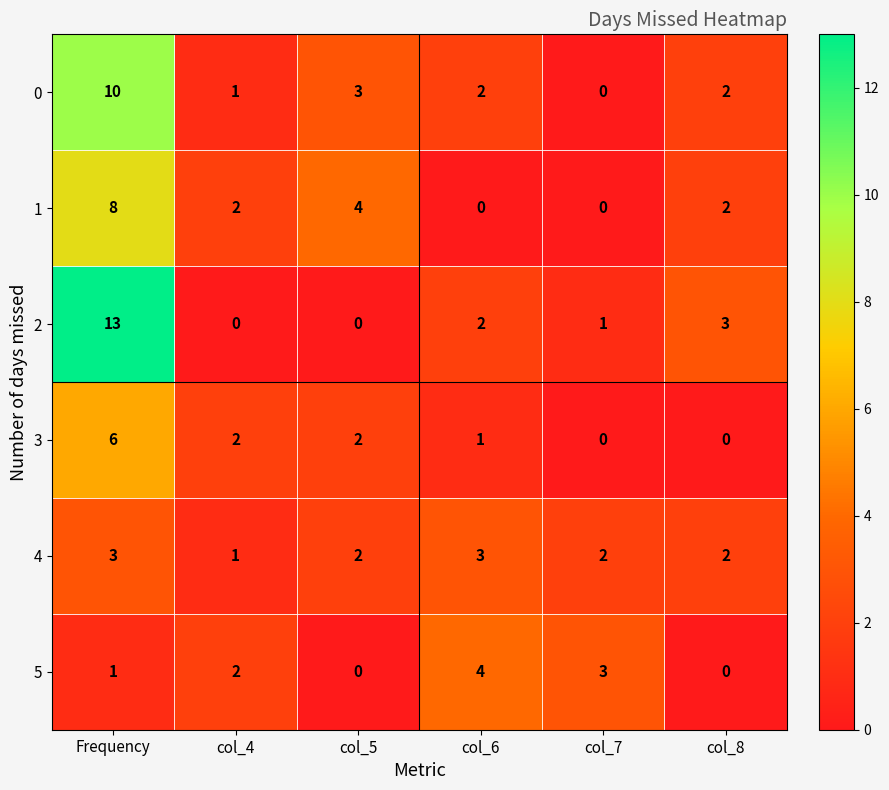

What is the spread (max minus min) of values at col_7?

3